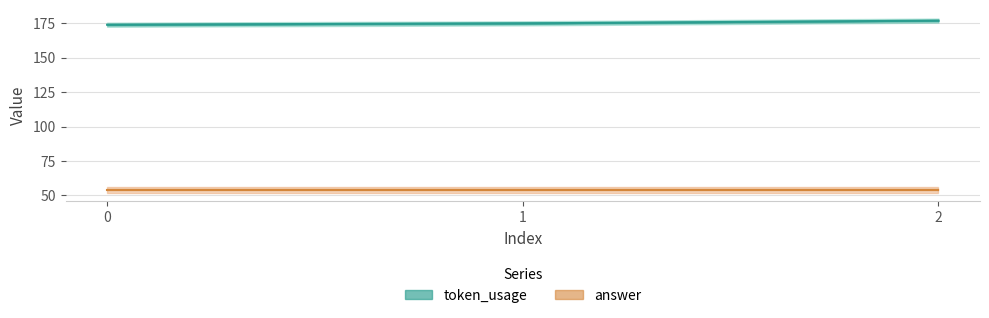

At how many categories does at least one series exceed 81?

3